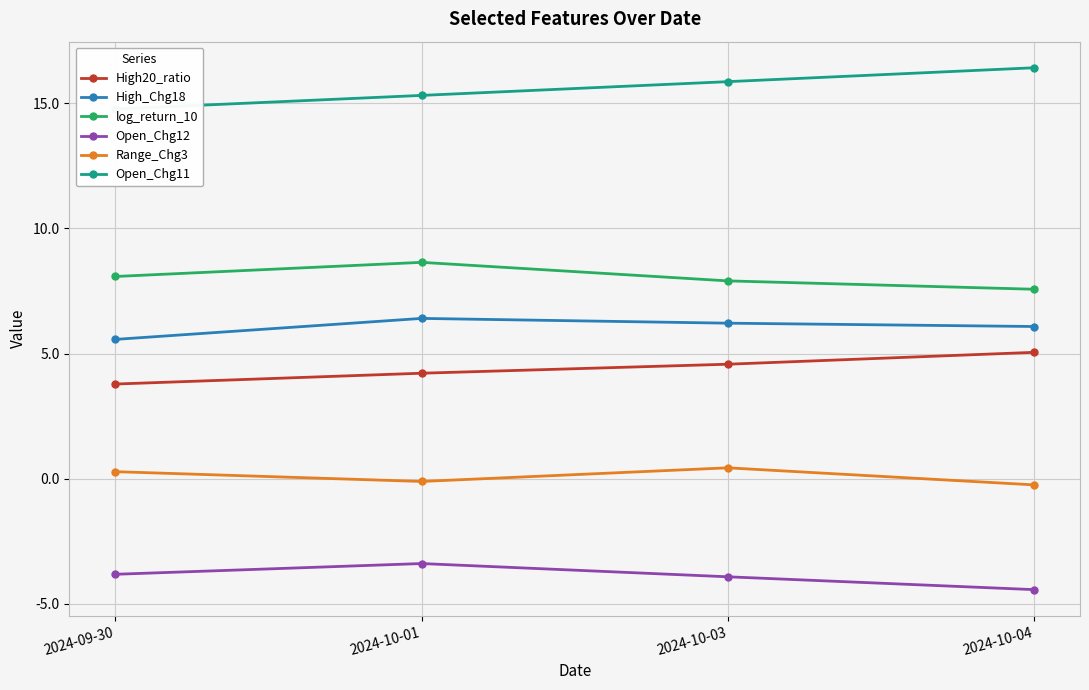

Reading left to right, extract all data points from this chart.

High20_ratio: 3.8	4.2	4.6	5.0
High_Chg18: 5.6	6.4	6.2	6.1
log_return_10: 8.1	8.6	7.9	7.6
Open_Chg12: -3.8	-3.4	-3.9	-4.4
Range_Chg3: 0.3	-0.1	0.4	-0.2
Open_Chg11: 14.8	15.3	15.9	16.4